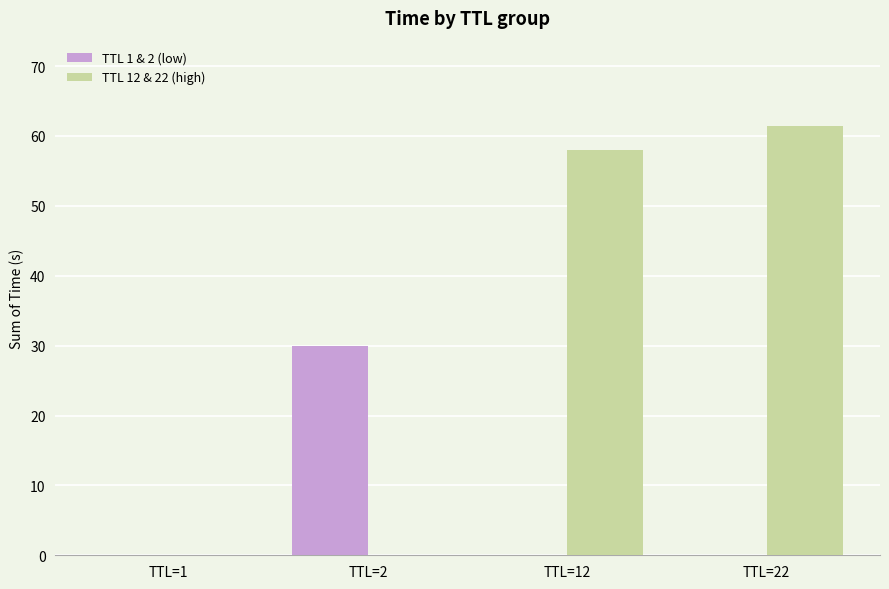

Between TTL=2 and TTL=22, which series saw the biggest shift?

TTL 12 & 22 (high)